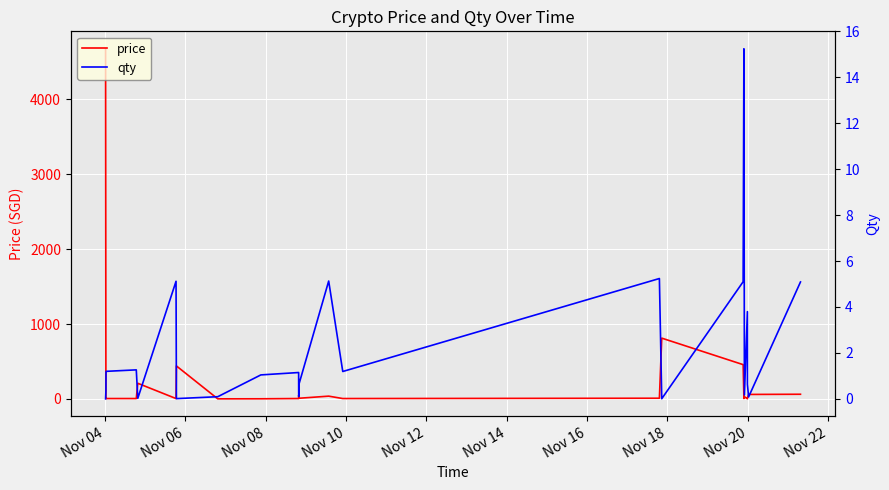

Which label corresponds to the smallest value in the chart?

Nov 04